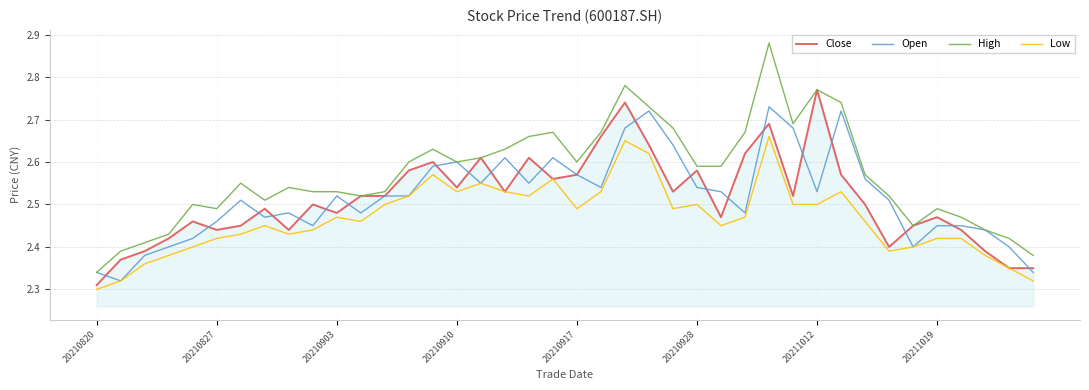

Which series has the largest total across all categories?

High